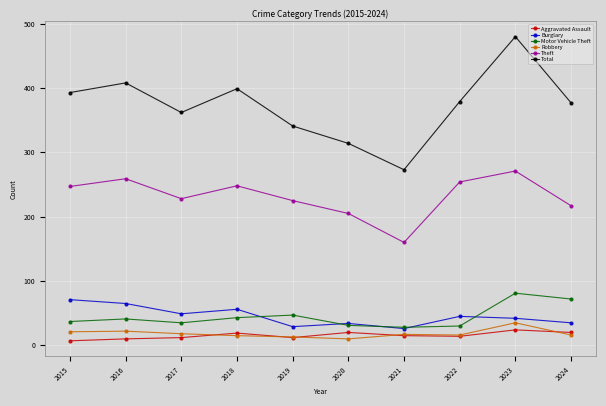

How many distinct data groups are displayed?

6